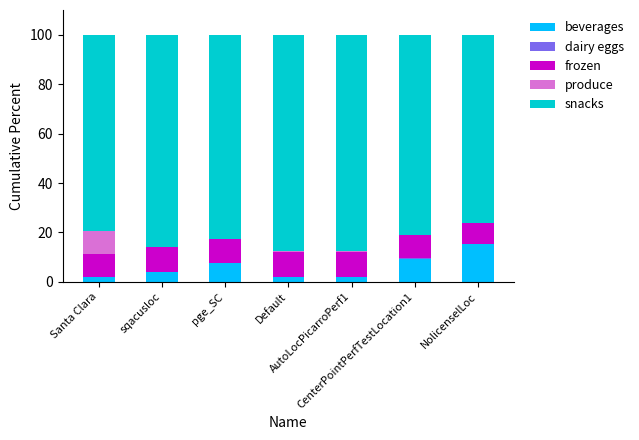

What is the highest value of the beverages series?

15.2